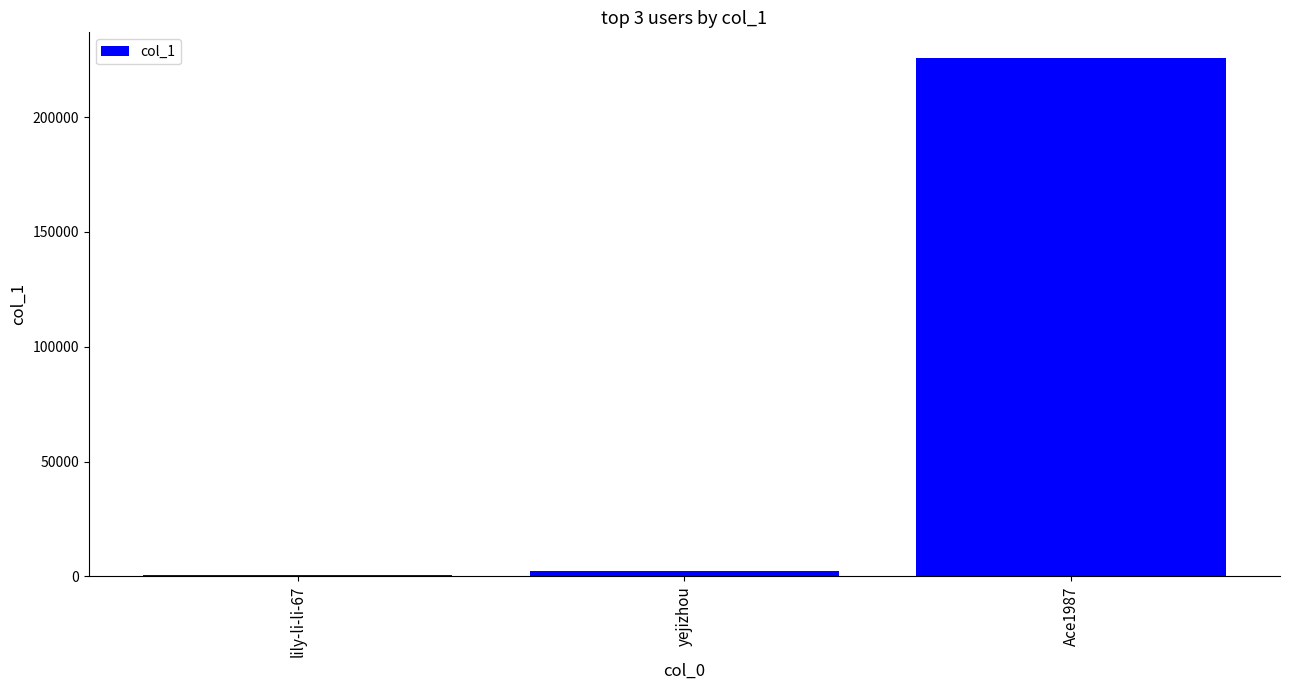

What is the sum of the values at yejizhou and lily-li-li-67?

2585